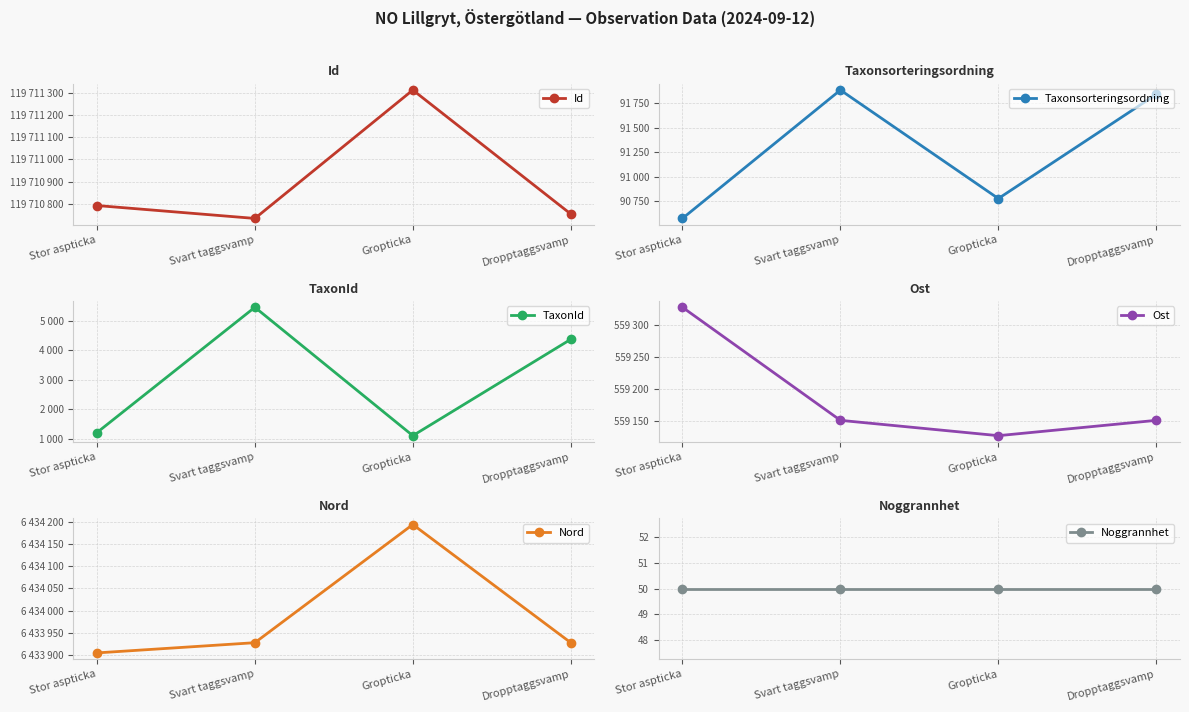

Reading left to right, what are all the values shown in this chart?

Id: 119710793	119710735	119711312	119710755
Taxonsorteringsordning: 90573	91884	90776	91840
TaxonId: 1205	5449	1101	4364
Ost: 559328	559151	559127	559151
Nord: 6433905	6433928	6434194	6433928
Noggrannhet: 50	50	50	50